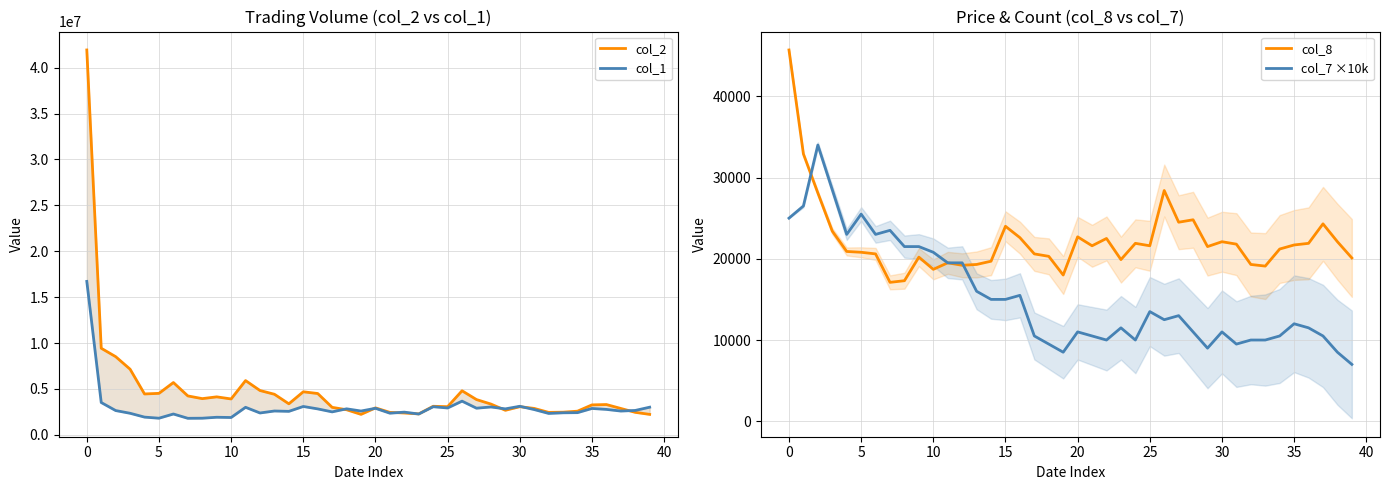

What are all the series names shown in the legend?

col_2, col_1, col_8, col_7 ×10k